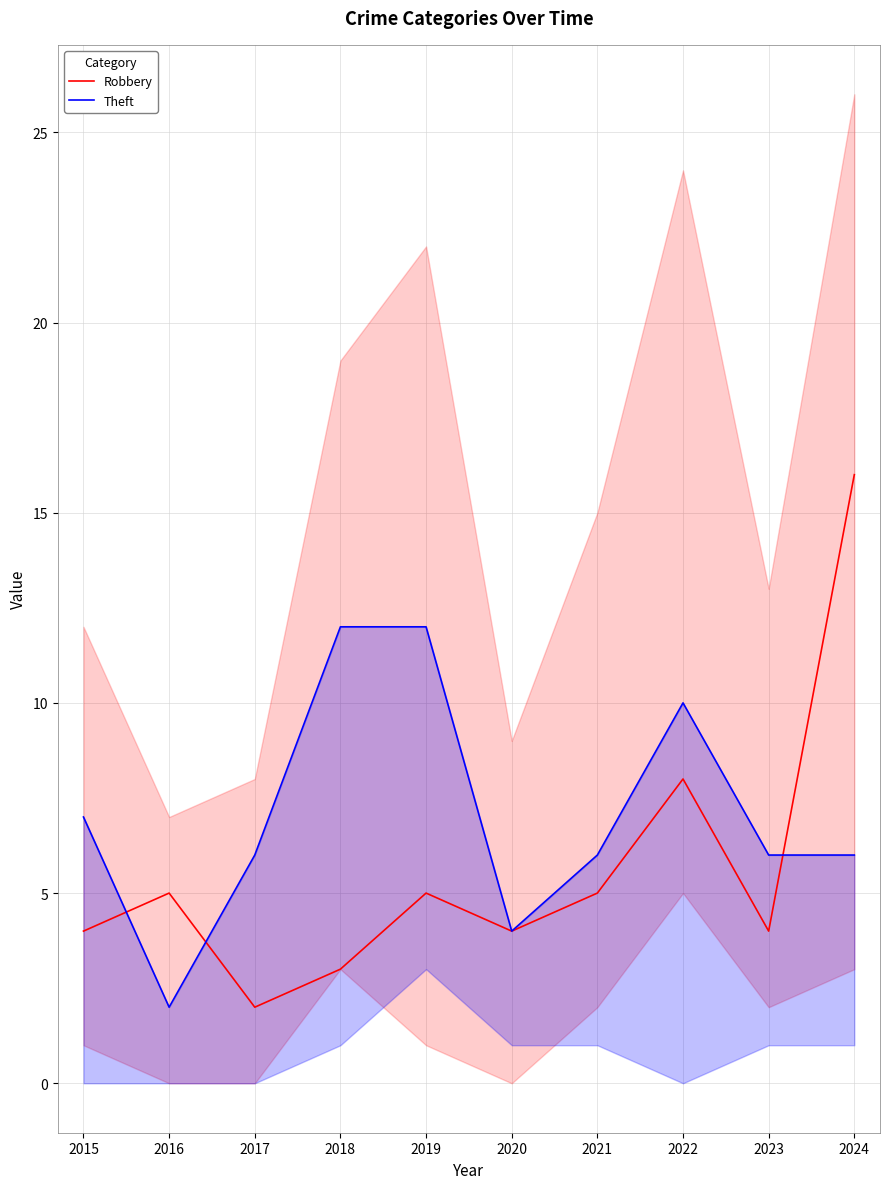

Which series changed the most between 2015 and 2024?

Robbery